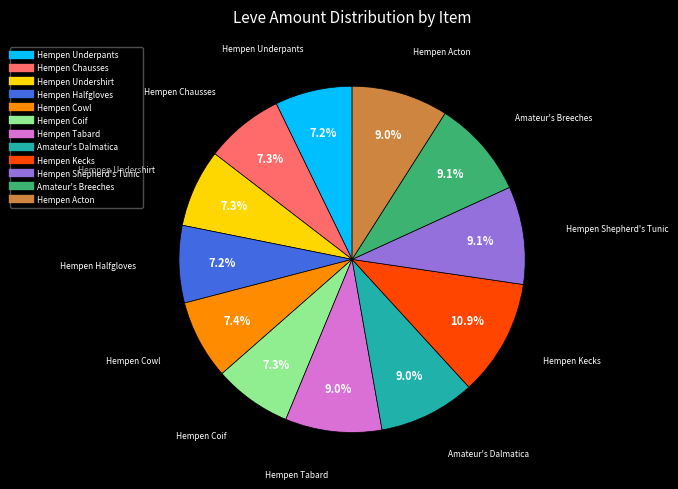

Which slice is the largest?

Hempen Kecks